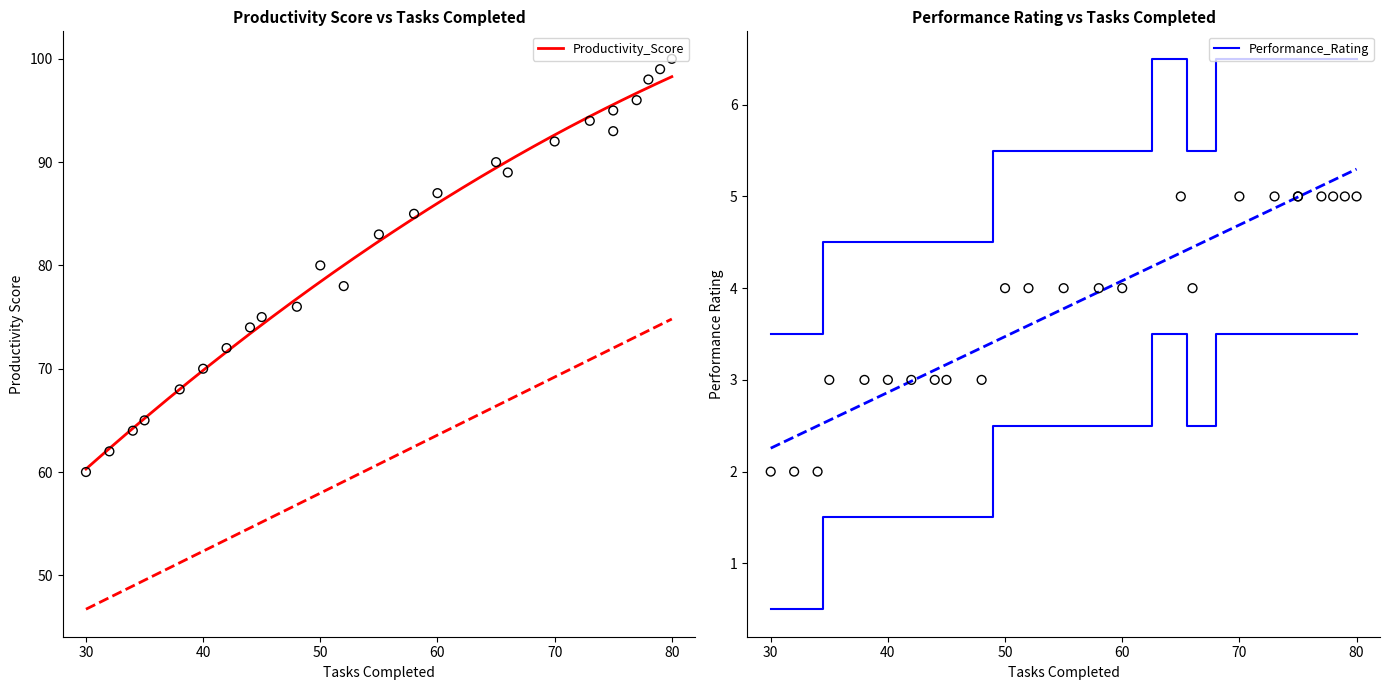

Which series contains the highest Y value?

Productivity_Score